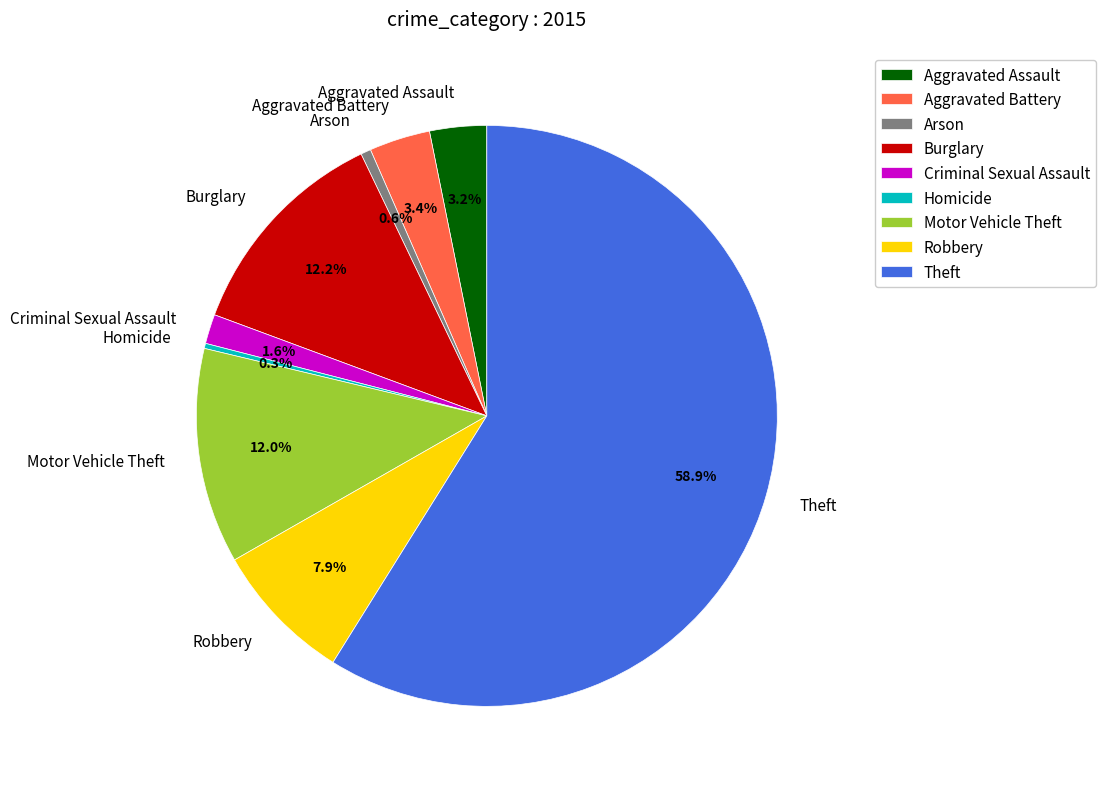

How many slices are in this pie chart?

9